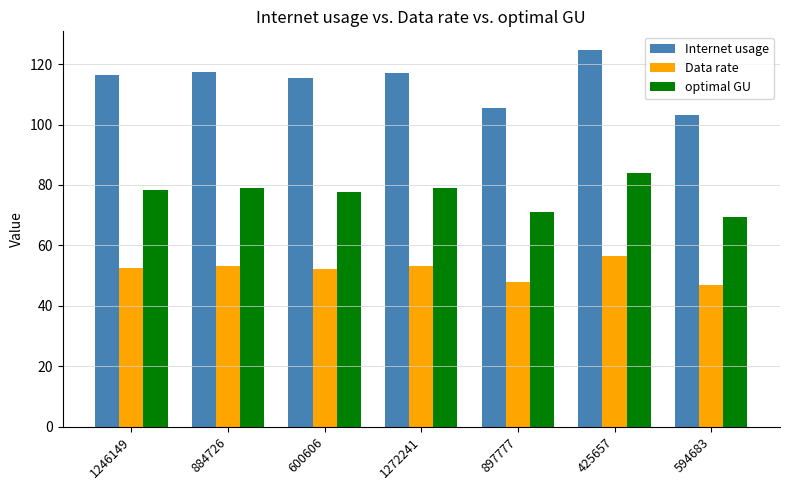

How many bars are there in each group?

3